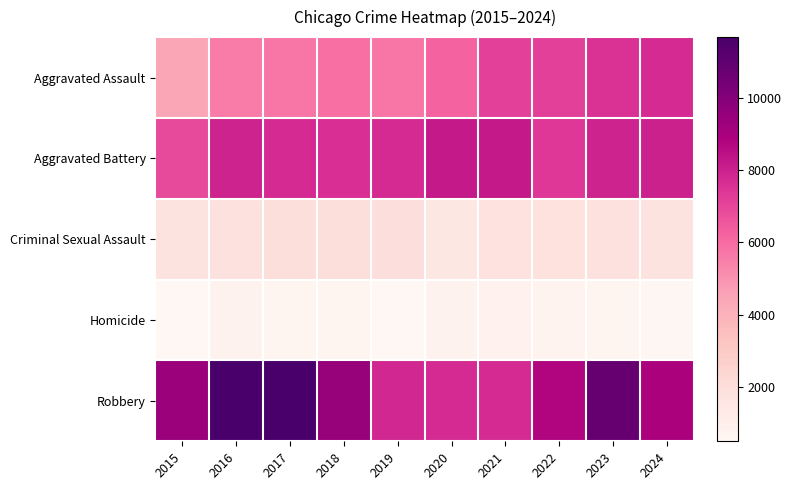

Reading left to right, extract all data points from this chart.

Aggravated Assault: 2015=4412	2016=5608	2017=5719	2018=5899	2019=5735	2020=6180	2021=7111	2022=7153	2023=7549	2024=7730
Aggravated Battery: 2015=6901	2016=7944	2017=7736	2018=7611	2019=7719	2020=8218	2021=8212	2022=7364	2023=7936	2024=7988
Criminal Sexual Assault: 2015=1679	2016=1834	2017=1954	2018=2013	2019=1900	2020=1473	2021=1720	2022=1786	2023=1827	2024=1680
Homicide: 2015=488	2016=770	2017=668	2018=583	2019=491	2020=773	2021=799	2022=714	2023=619	2024=572
Robbery: 2015=9406	2016=11691	2017=11677	2018=9464	2019=7825	2020=7739	2021=7749	2022=8777	2023=10845	2024=8913